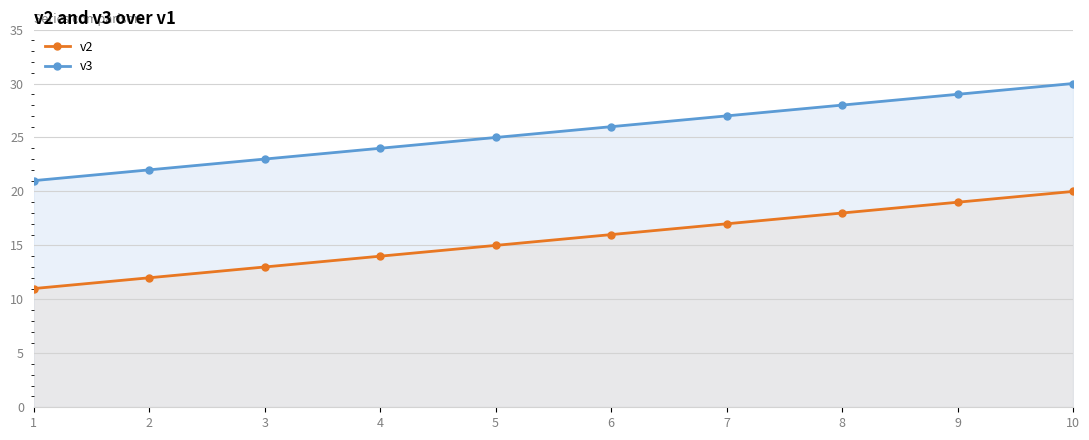

What is the total value across all series at 3?

36